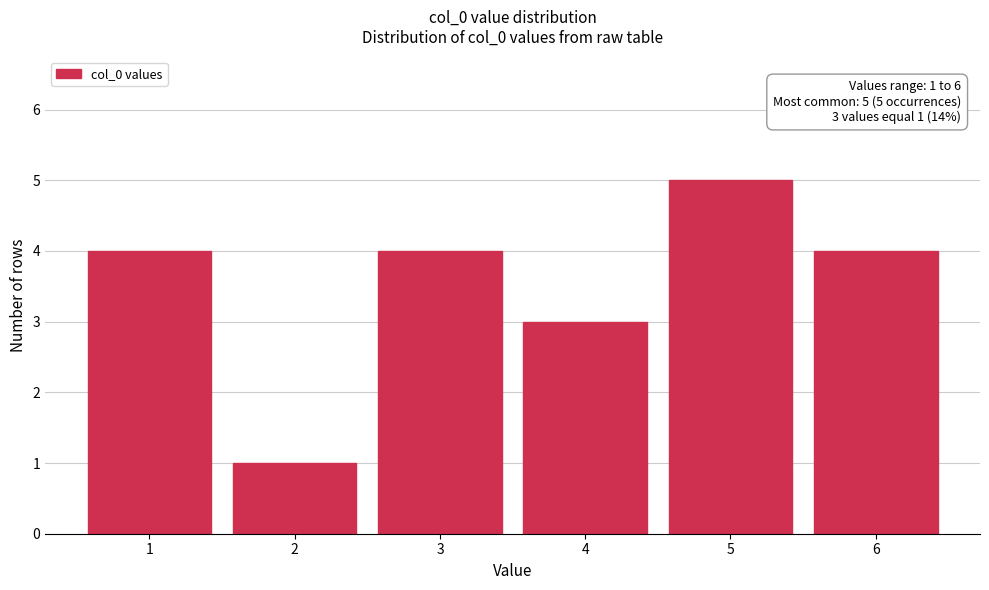

Reading left to right, what are all the values shown in this chart?

1=4	2=1	3=4	4=3	5=5	6=4